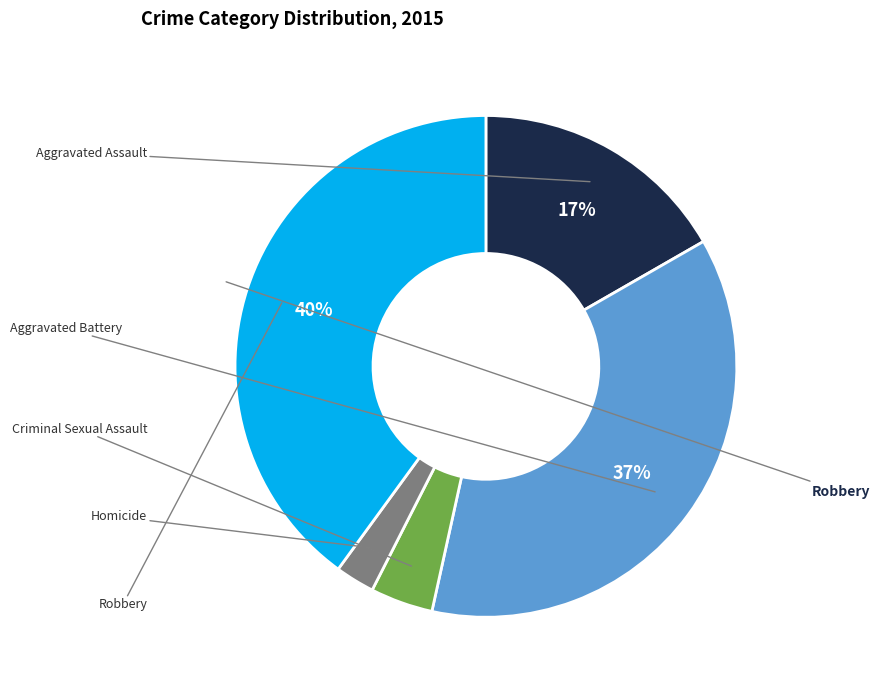

Does any single category account for the majority?

No